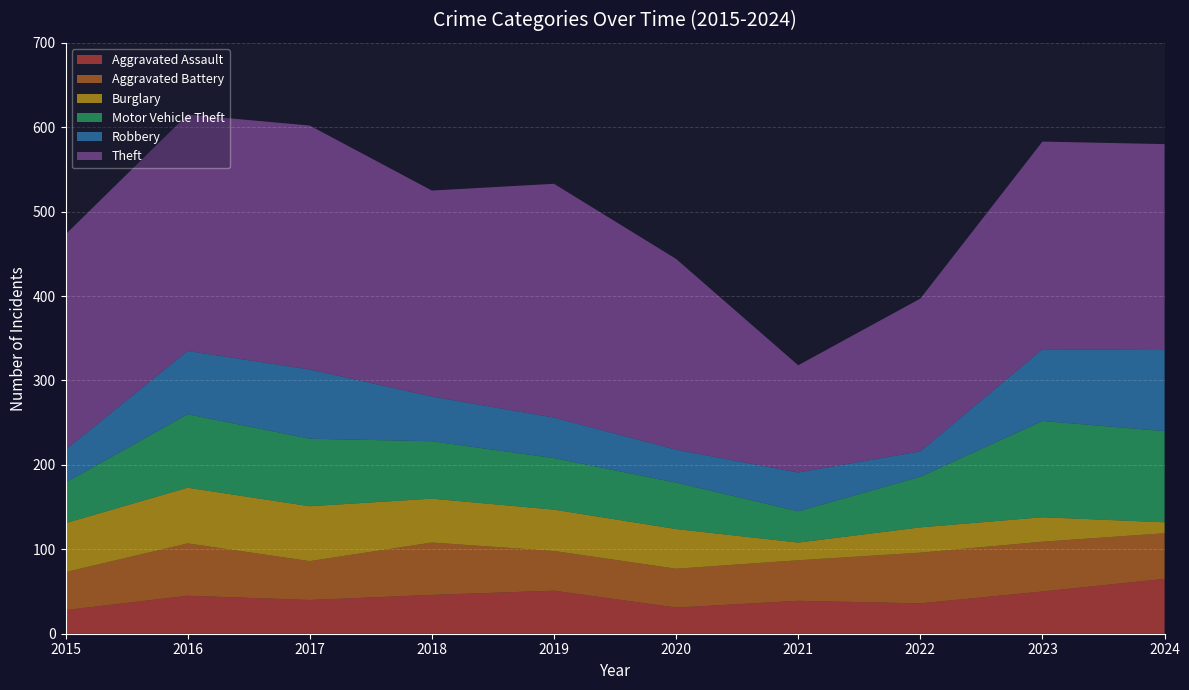

Reading left to right, what are all the values shown in this chart?

Aggravated Assault: 2015=28	2016=45	2017=40	2018=46	2019=51	2020=31	2021=39	2022=36	2023=50	2024=65
Aggravated Battery: 2015=45	2016=62	2017=46	2018=62	2019=47	2020=46	2021=48	2022=60	2023=59	2024=54
Burglary: 2015=58	2016=66	2017=65	2018=52	2019=49	2020=47	2021=21	2022=30	2023=29	2024=13
Motor Vehicle Theft: 2015=48	2016=87	2017=80	2018=68	2019=61	2020=55	2021=37	2022=60	2023=114	2024=108
Robbery: 2015=39	2016=75	2017=82	2018=53	2019=48	2020=39	2021=46	2022=30	2023=85	2024=96
Theft: 2015=255	2016=280	2017=289	2018=244	2019=277	2020=226	2021=127	2022=181	2023=246	2024=244